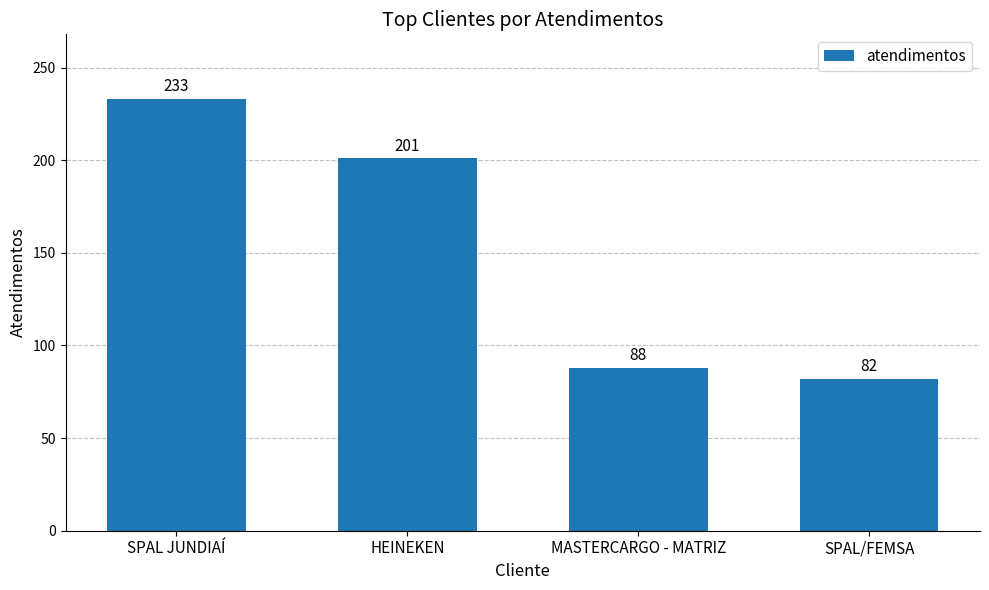

Between HEINEKEN and SPAL/FEMSA, which is larger?

HEINEKEN